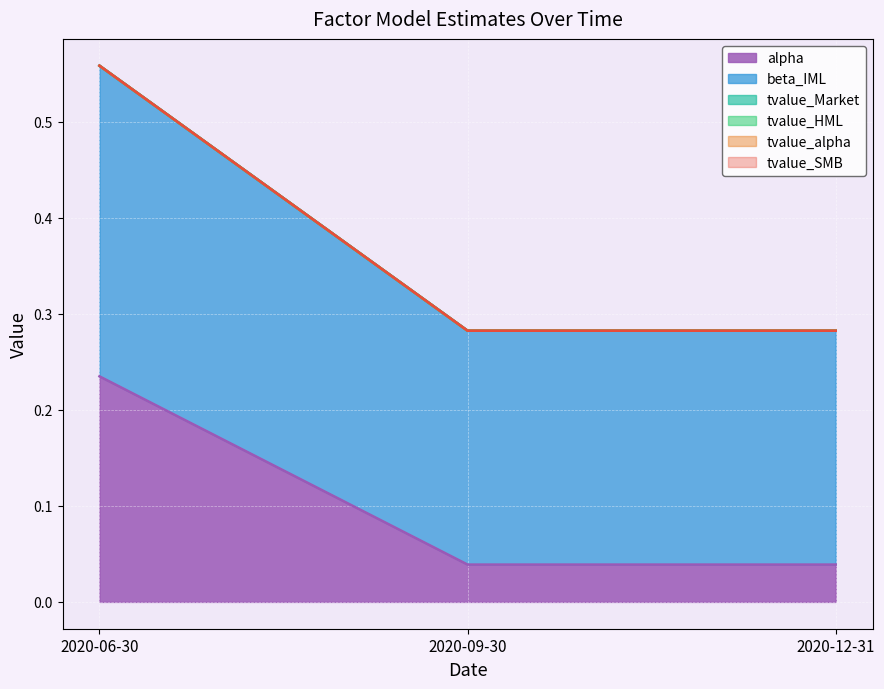

Which series has the largest range (max minus min)?

alpha